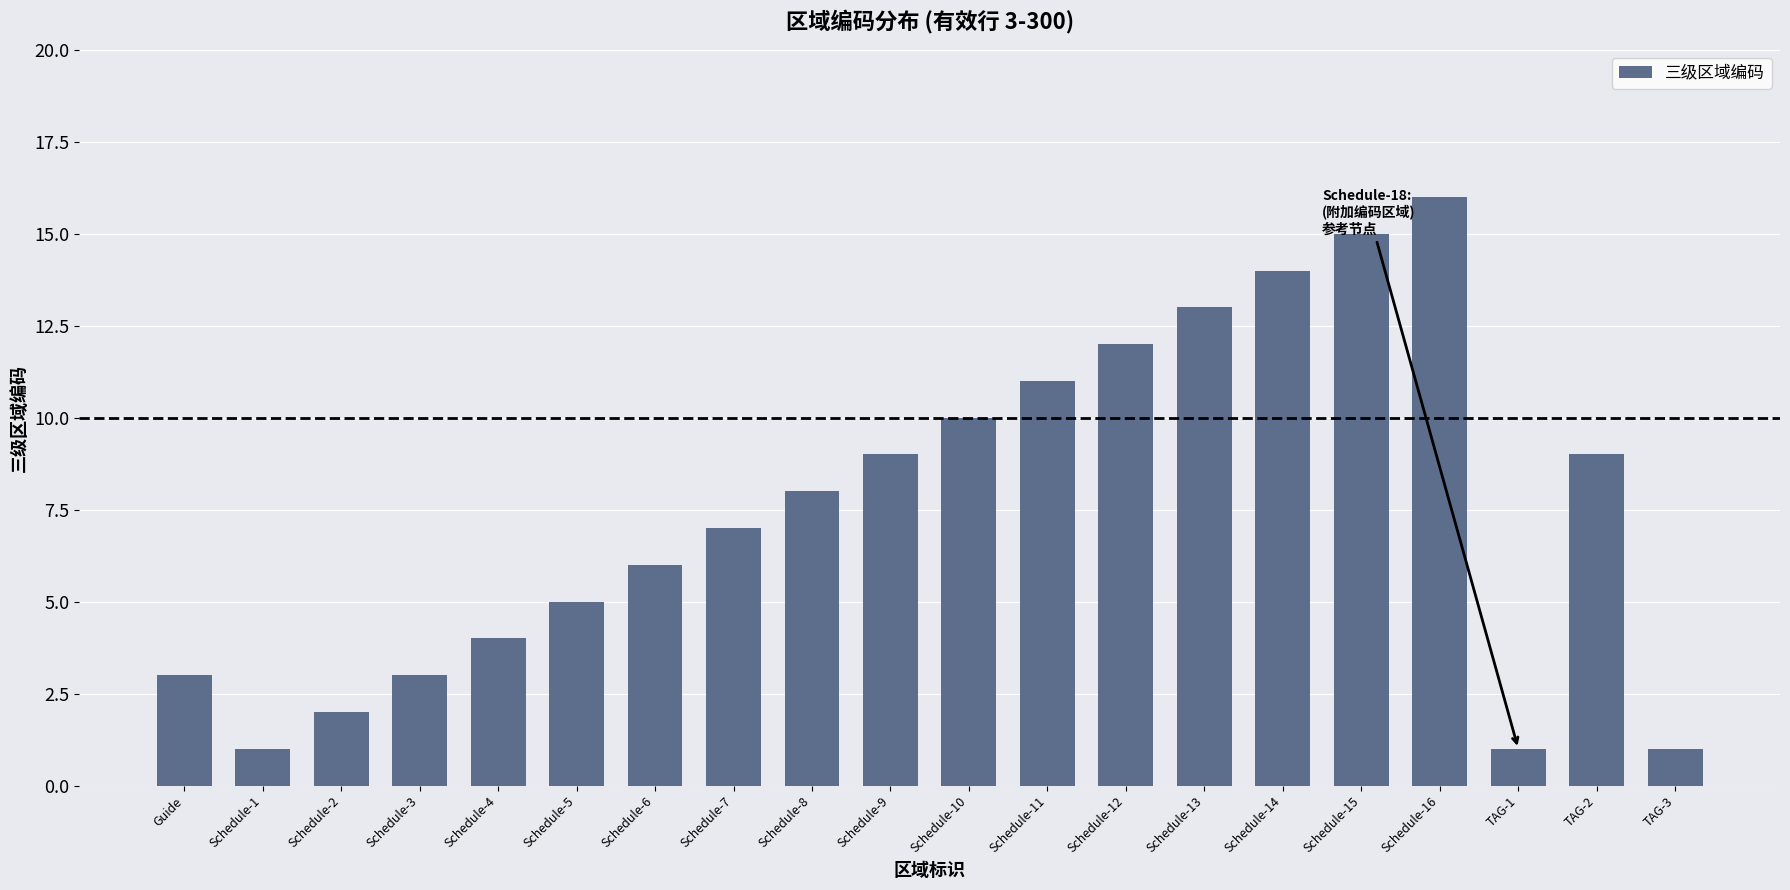

What is the change in value from Schedule-6 to TAG-2?

+3